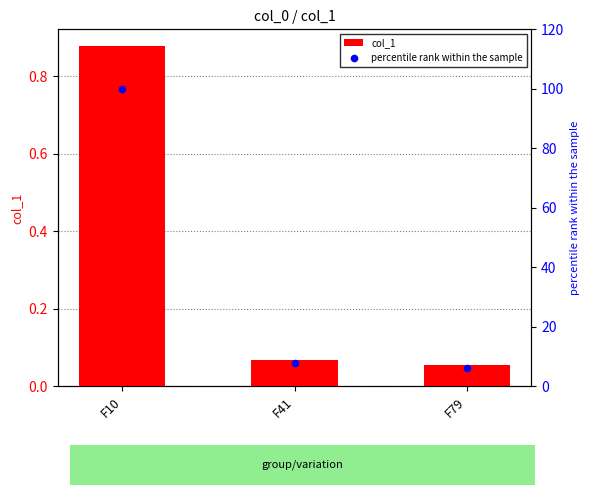

Which series has the largest total across all categories?

percentile rank within the sample